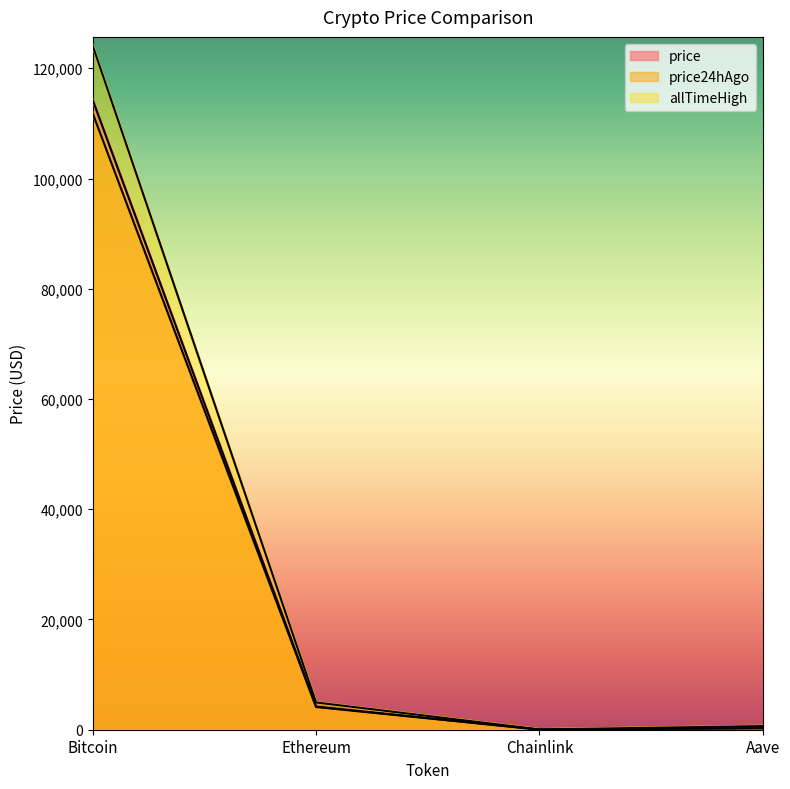

Reading left to right, extract all data points from this chart.

price: 114265.0	4196.2	21.5	274.5
price24hAgo: 111851.0	4119.9	21.4	273.5
allTimeHigh: 124128.0	4946.1	52.7	661.7